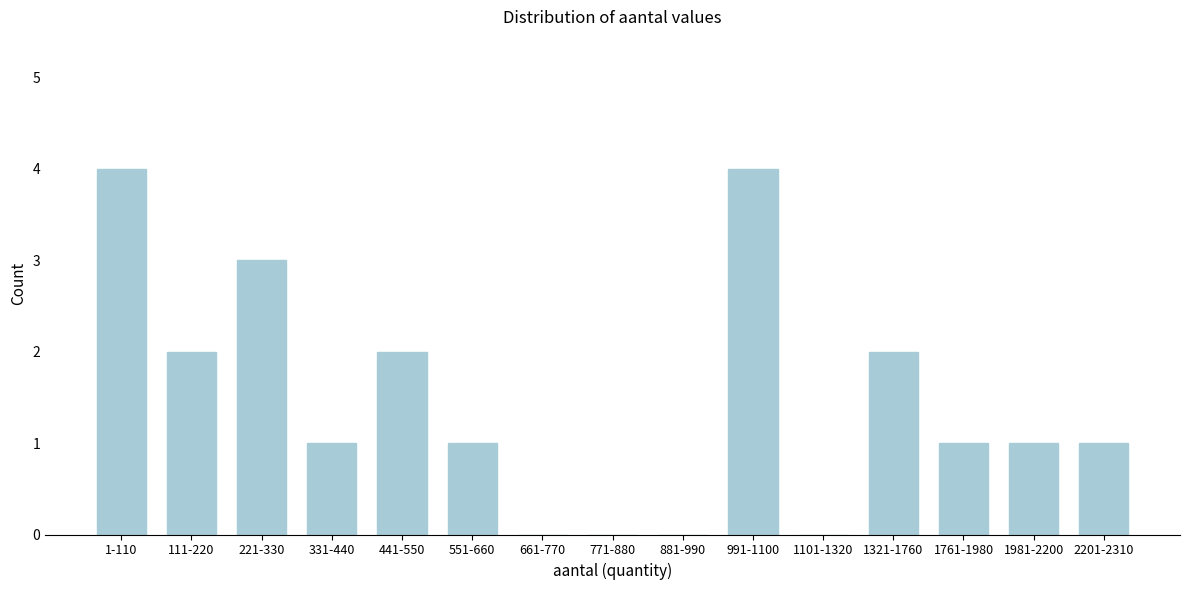

Reading left to right, what are all the values shown in this chart?

1-110=4	111-220=2	221-330=3	331-440=1	441-550=2	551-660=1	661-770=0	771-880=0	881-990=0	991-1100=4	1101-1320=0	1321-1760=2	1761-1980=1	1981-2200=1	2201-2310=1